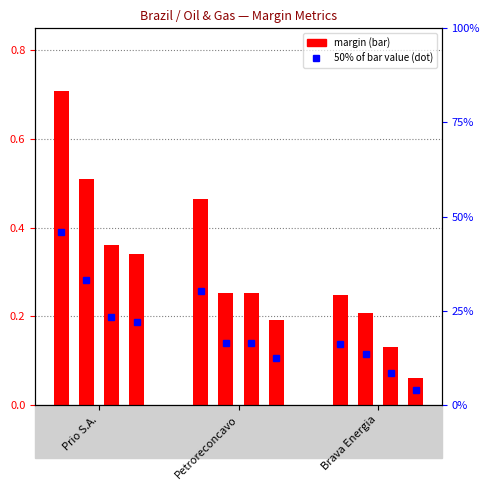

What is the label of the 1st bar from the right?

Brava Energia